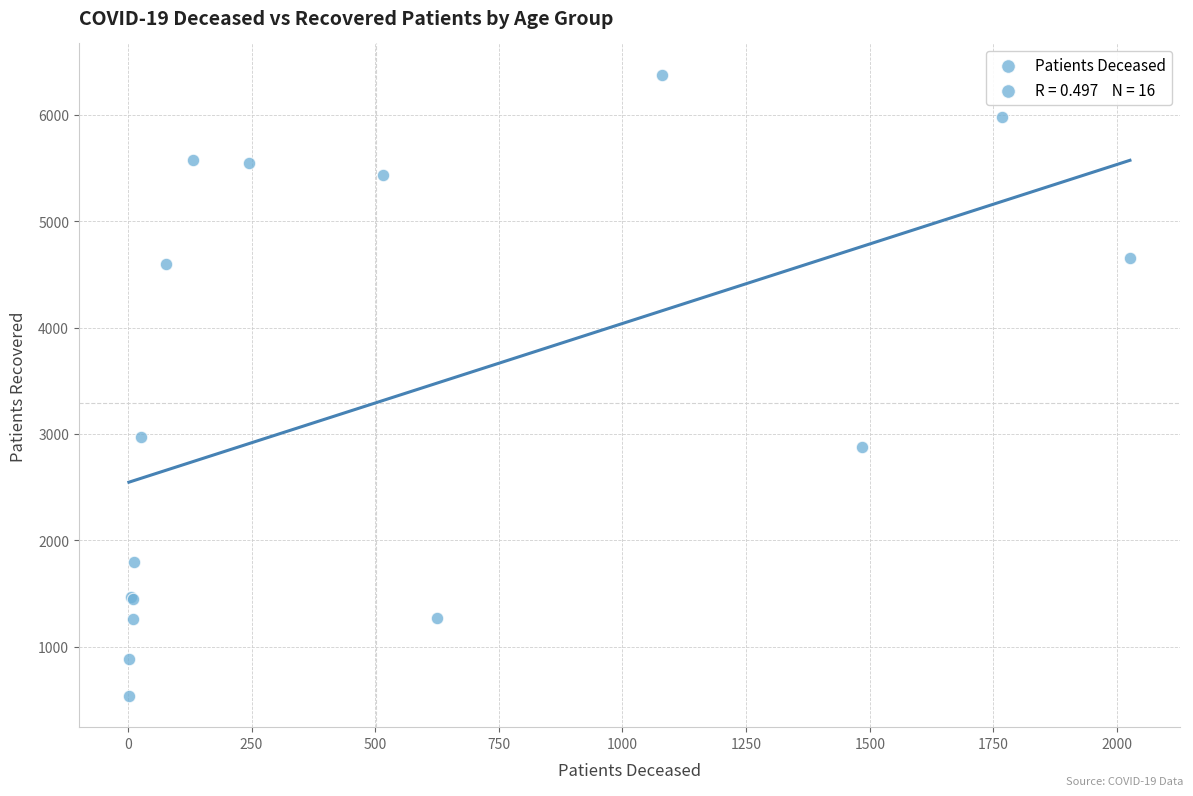

What Y value in the scatter plot is closest to 3457?

2968